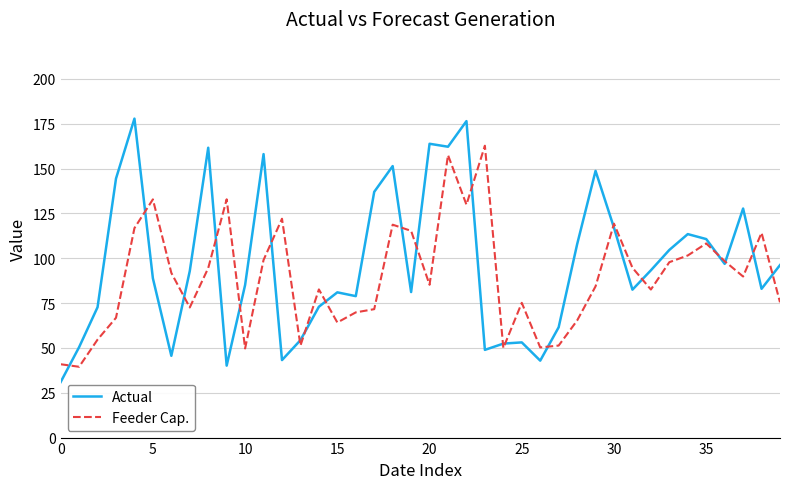

List the series in order of their overall mean, highest first.

Actual, Feeder Cap.